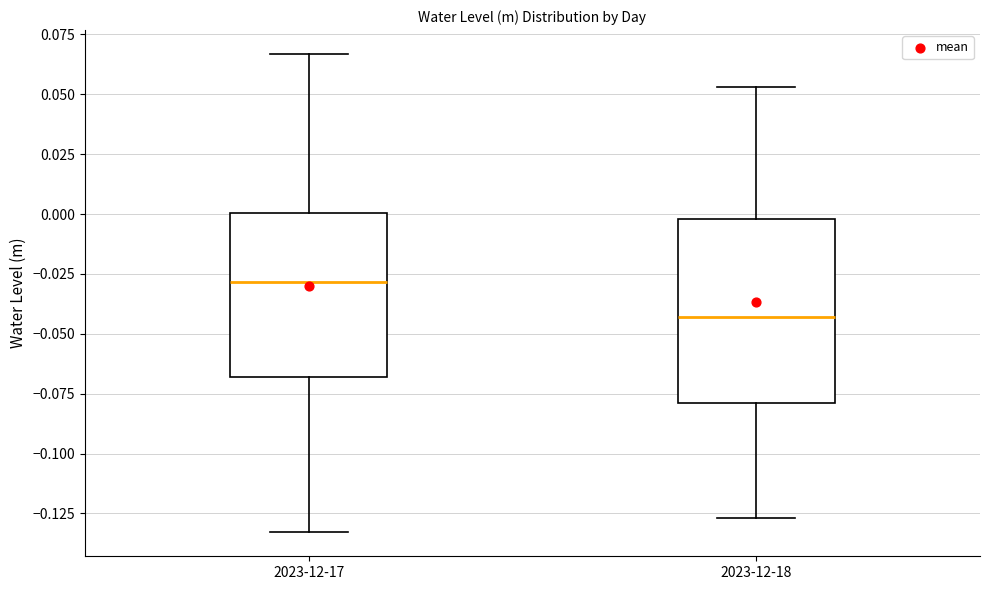

Which box's median line is the lowest?

2023-12-18